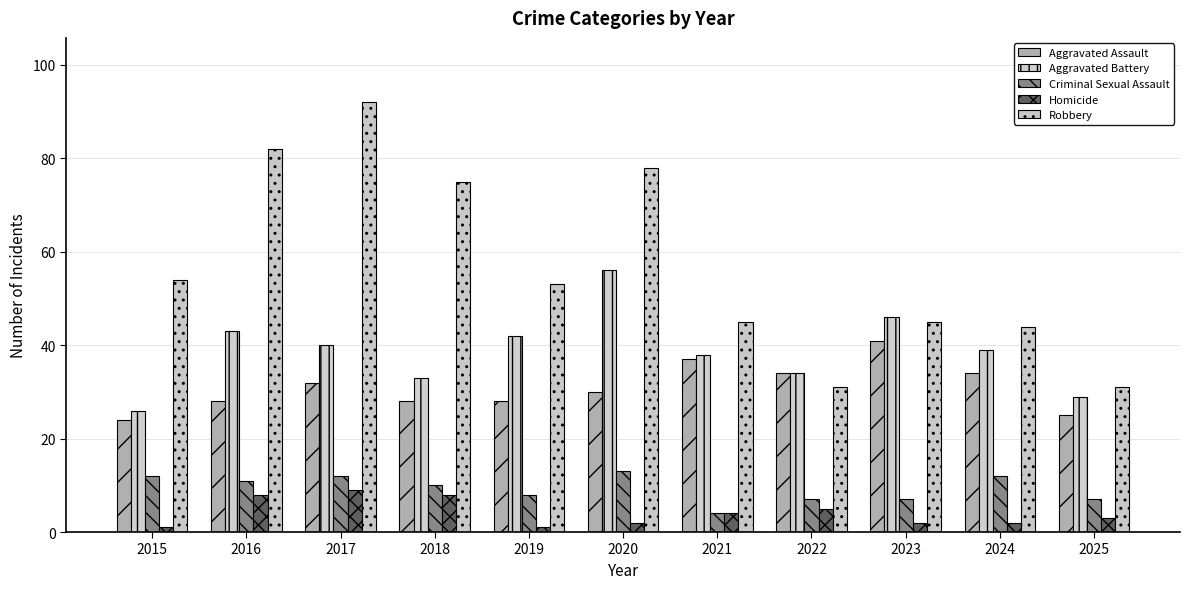

What is the difference between the maximum and minimum values in the Homicide series?

8